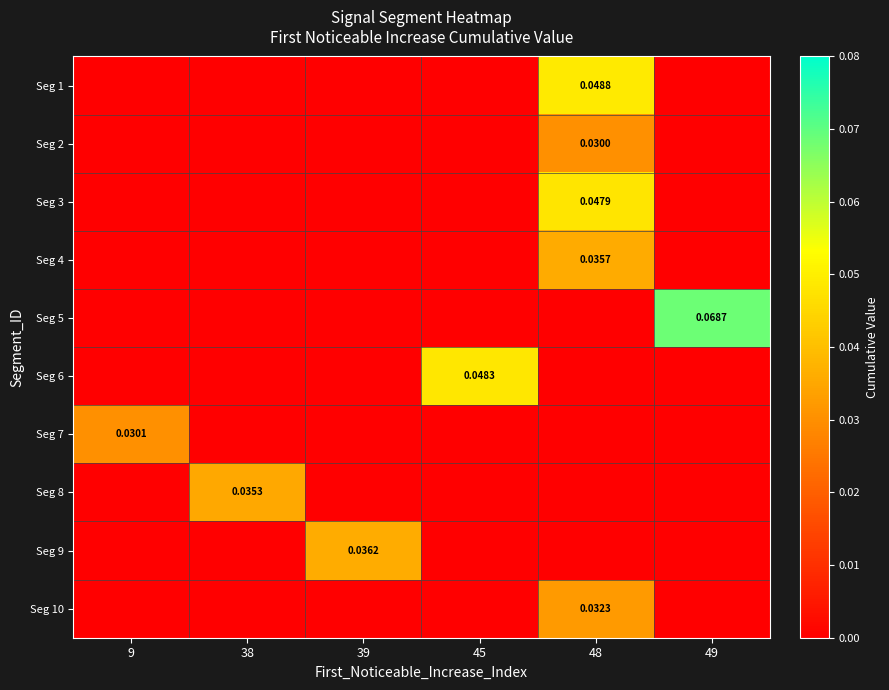

Reading left to right, list all the values displayed in this chart.

row_0: 0.0	0.0	0.0	0.0	0.0	0.0
row_1: 0.0	0.0	0.0	0.0	0.0	0.0
row_2: 0.0	0.0	0.0	0.0	0.0	0.0
row_3: 0.0	0.0	0.0	0.0	0.0	0.0
row_4: 0.0	0.0	0.0	0.0	0.0	0.1
row_5: 0.0	0.0	0.0	0.0	0.0	0.0
row_6: 0.0	0.0	0.0	0.0	0.0	0.0
row_7: 0.0	0.0	0.0	0.0	0.0	0.0
row_8: 0.0	0.0	0.0	0.0	0.0	0.0
row_9: 0.0	0.0	0.0	0.0	0.0	0.0